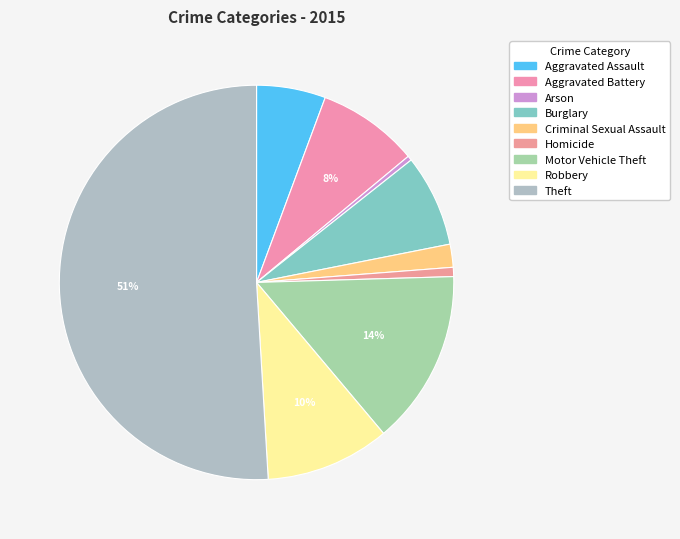

To the nearest percent, what is the average slice percentage?

11%